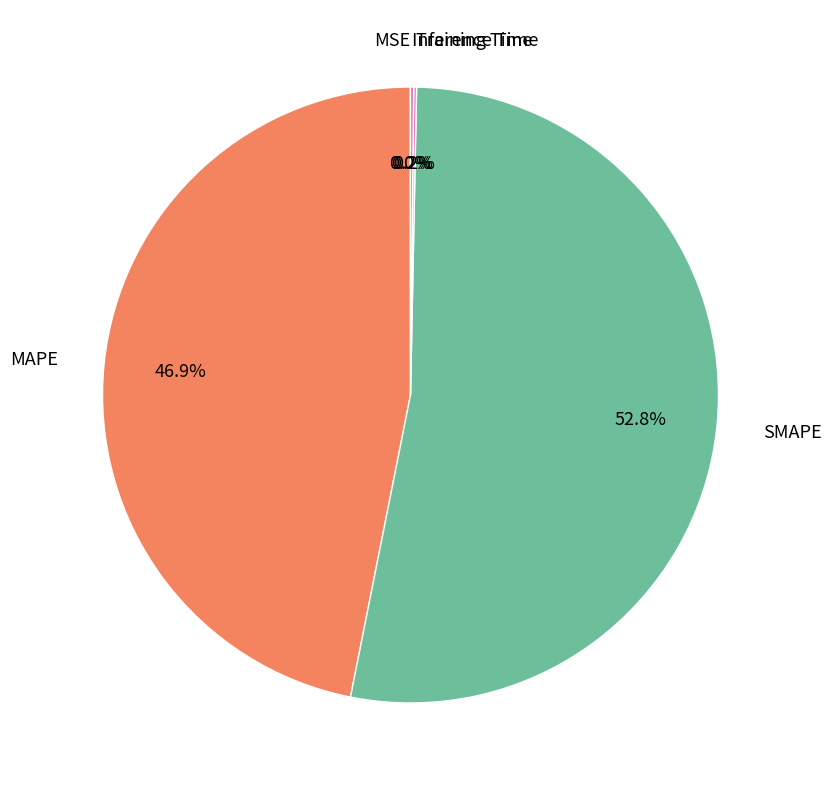

Is there a majority slice in this chart?

Yes